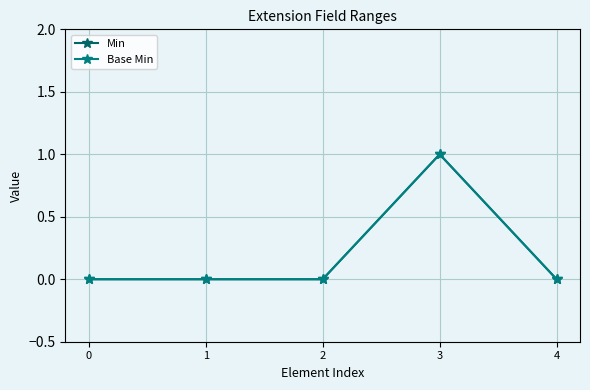

Is this an area chart (filled region under the line)?

No